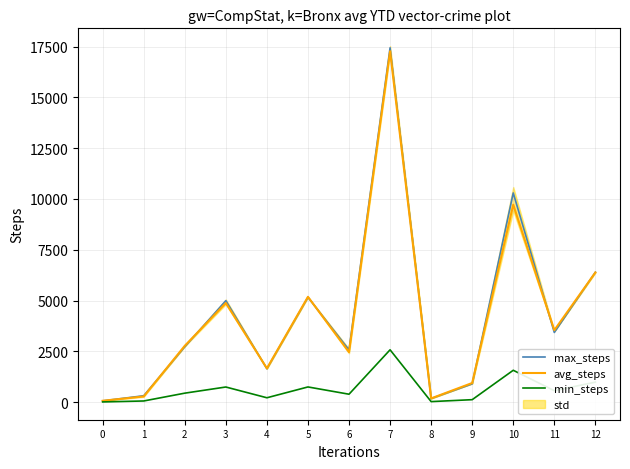

True or false: min_steps has a value of 21.0 at 8.

True